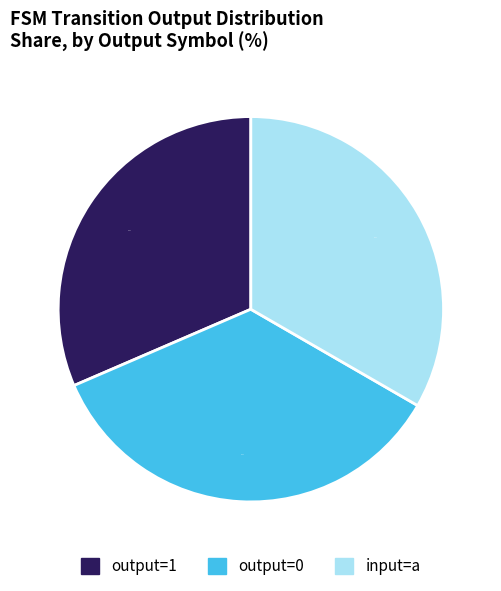

Is there a majority slice in this chart?

No